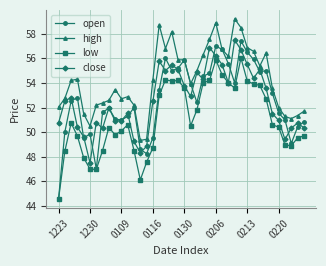

What is the maximum value for open?

57.4